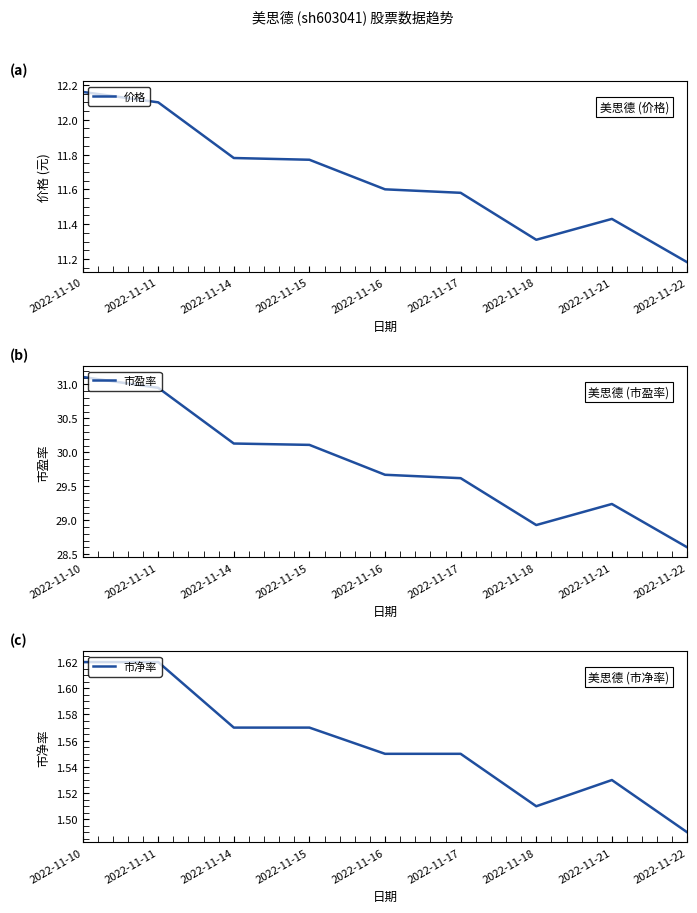

What are all the series names shown in the legend?

价格, 市盈率, 市净率